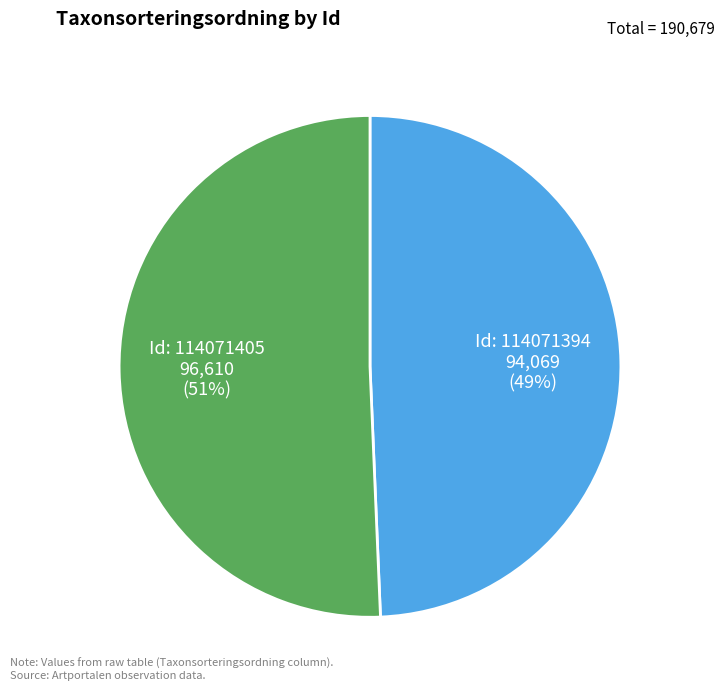

Is there any slice that represents more than half of the pie?

Yes